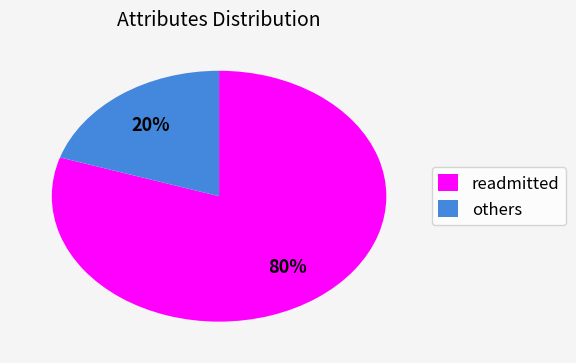

Which category has the biggest portion of the pie?

readmitted